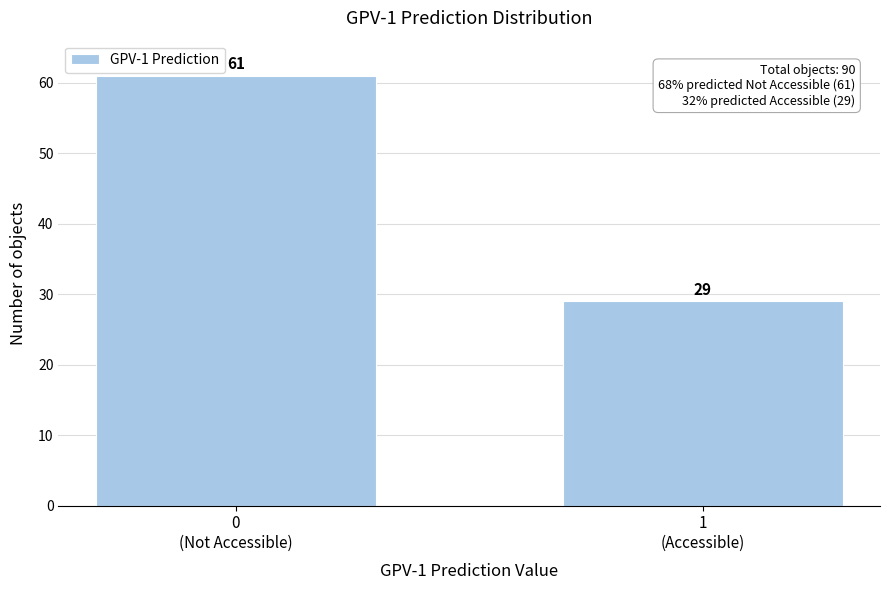

Reading left to right, what are all the values shown in this chart?

61	29